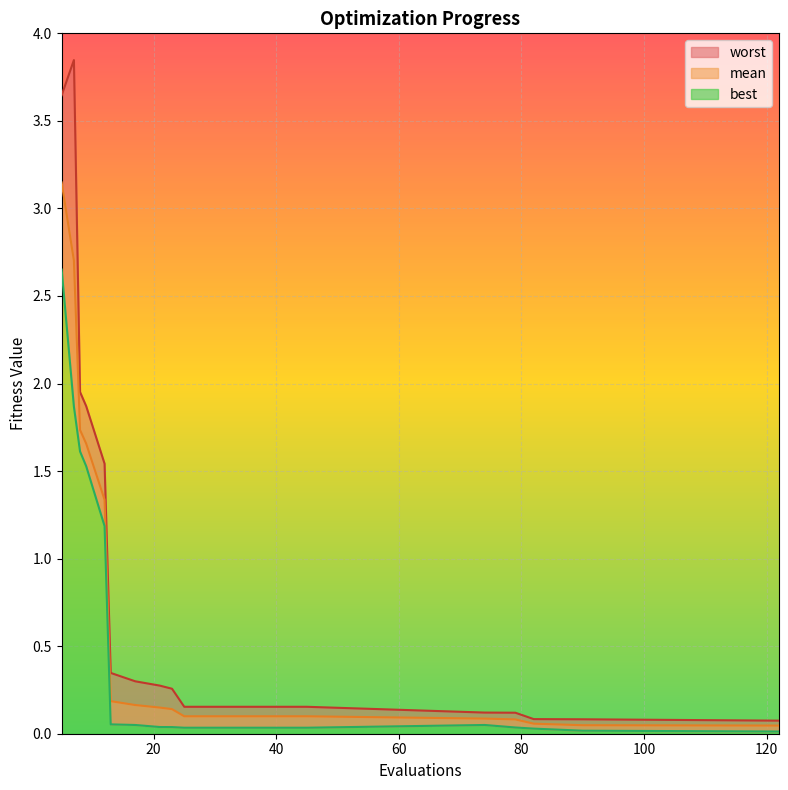

Reading left to right, transcribe all the data shown in this chart.

mean: 5=3.1	7=2.7	8=1.7	9=1.7	12=1.3	13=0.2	17=0.2	21=0.1	23=0.1	25=0.1	29=0.1	33=0.1	37=0.1	41=0.1	45=0.1	74=0.1	79=0.1	82=0.1	90=0.0	122=0.0
best: 5=2.7	7=1.9	8=1.6	9=1.5	12=1.2	13=0.1	17=0.0	21=0.0	23=0.0	25=0.0	29=0.0	33=0.0	37=0.0	41=0.0	45=0.0	74=0.0	79=0.0	82=0.0	90=0.0	122=0.0
worst: 5=3.6	7=3.8	8=2.0	9=1.9	12=1.5	13=0.3	17=0.3	21=0.3	23=0.3	25=0.2	29=0.2	33=0.2	37=0.2	41=0.2	45=0.2	74=0.1	79=0.1	82=0.1	90=0.1	122=0.1